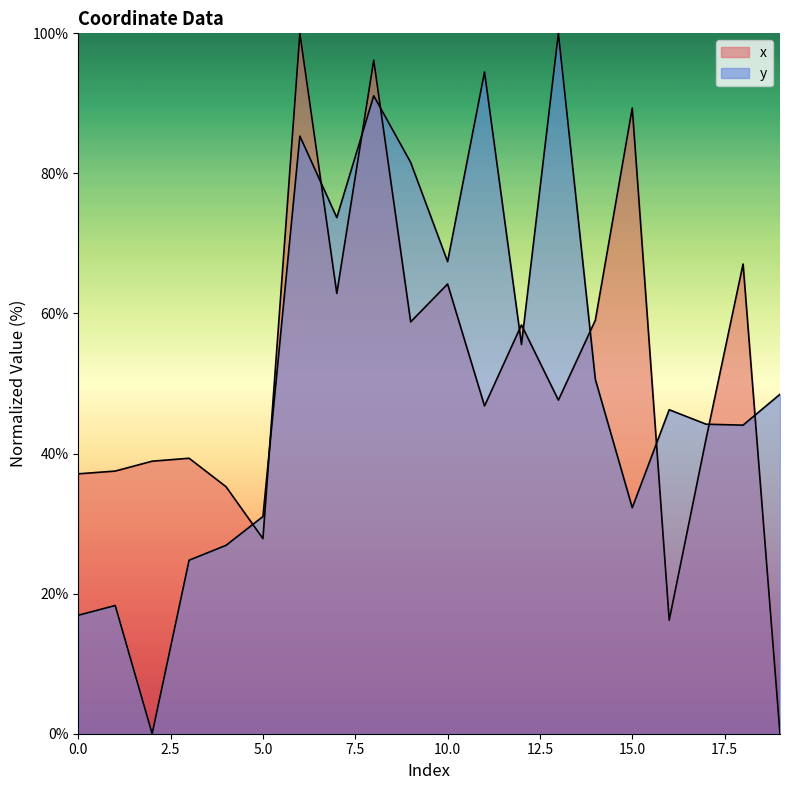

Which has a higher value, 2 or 15?

15